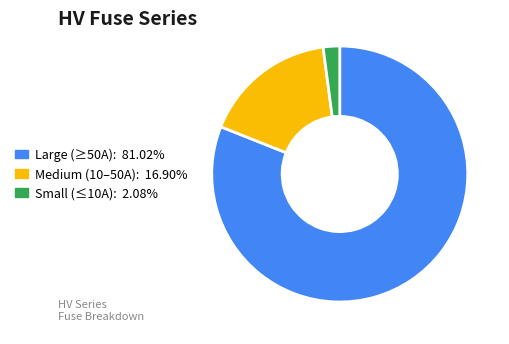

Is there a majority slice in this chart?

Yes